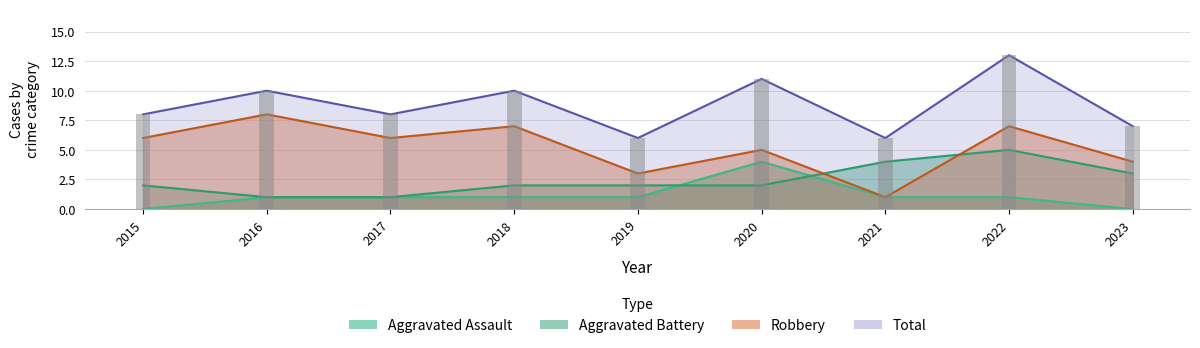

What are all the series names shown in the legend?

Aggravated Assault, Aggravated Battery, Robbery, Total